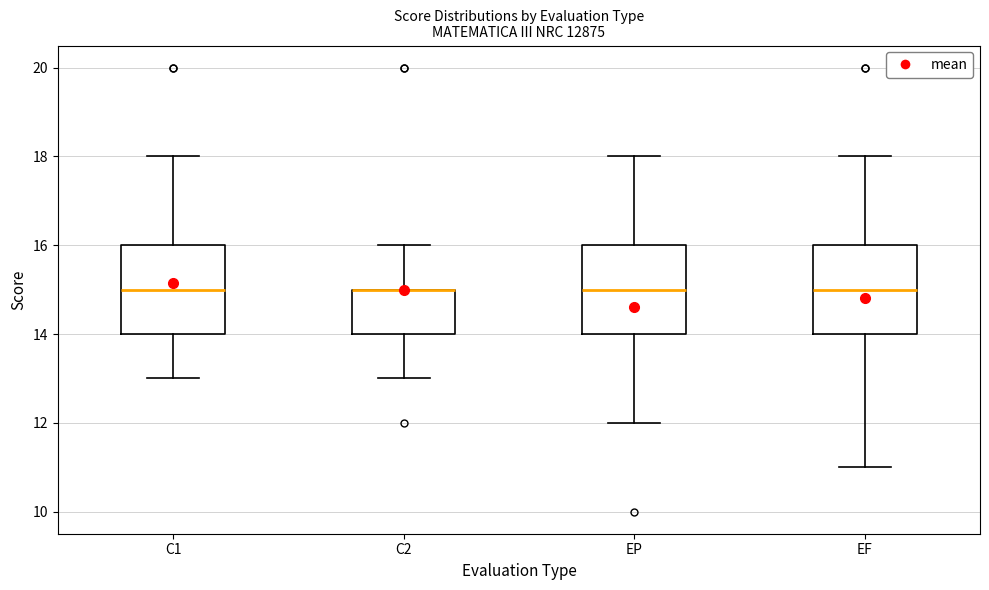

Where is the lower edge of the box for C2 on the y-axis? The values are not printed on the chart, so give them approximately, as read against the axis.

14